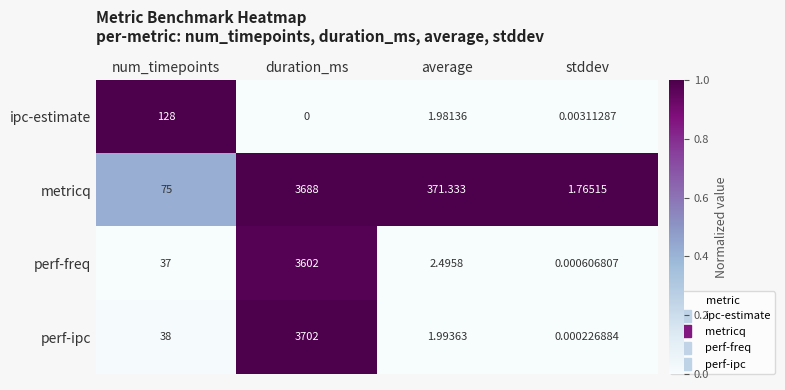

List the labels in order of metricq value, largest first.

duration_ms, average, num_timepoints, stddev